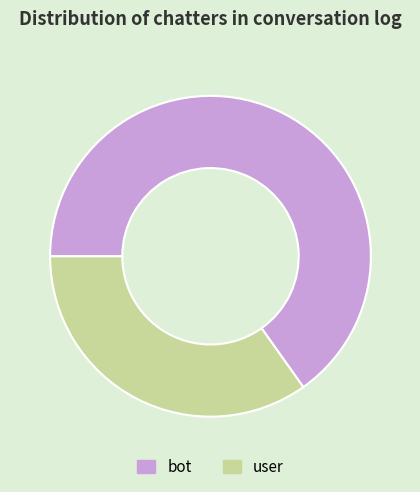

The bot slice represents 65% of the pie. True or false?

True